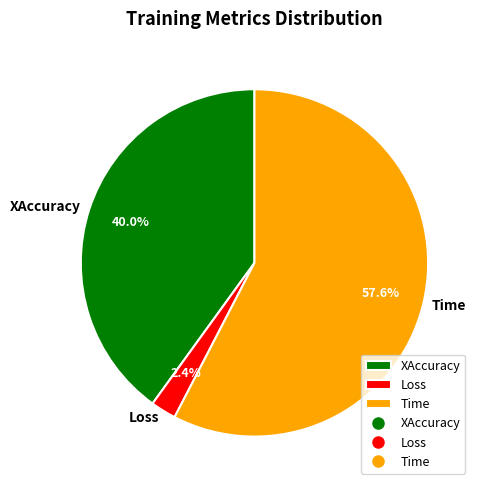

Is it true that XAccuracy is 40% of the pie?

True